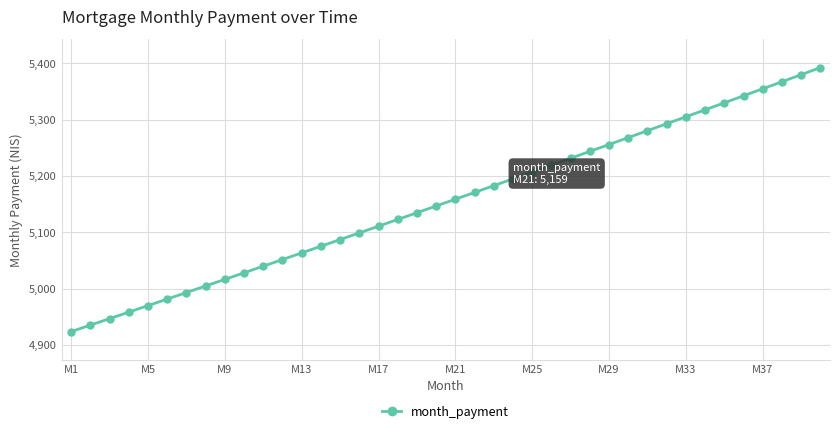

What is the value of the 1st point from the left?

4924.1